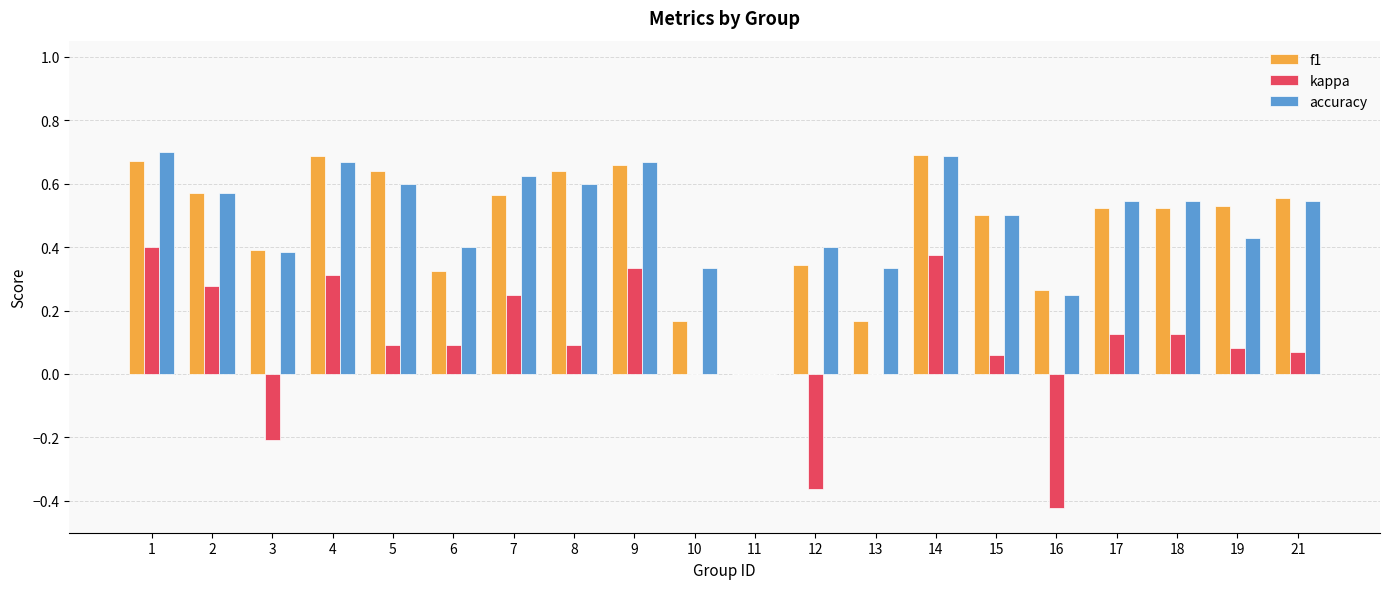

Which series changed the most between 9 and 18?

kappa